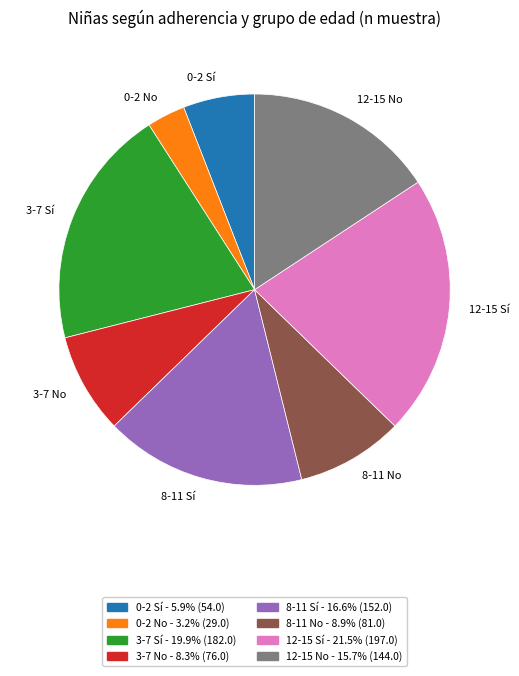

How many slices are in this pie chart?

8